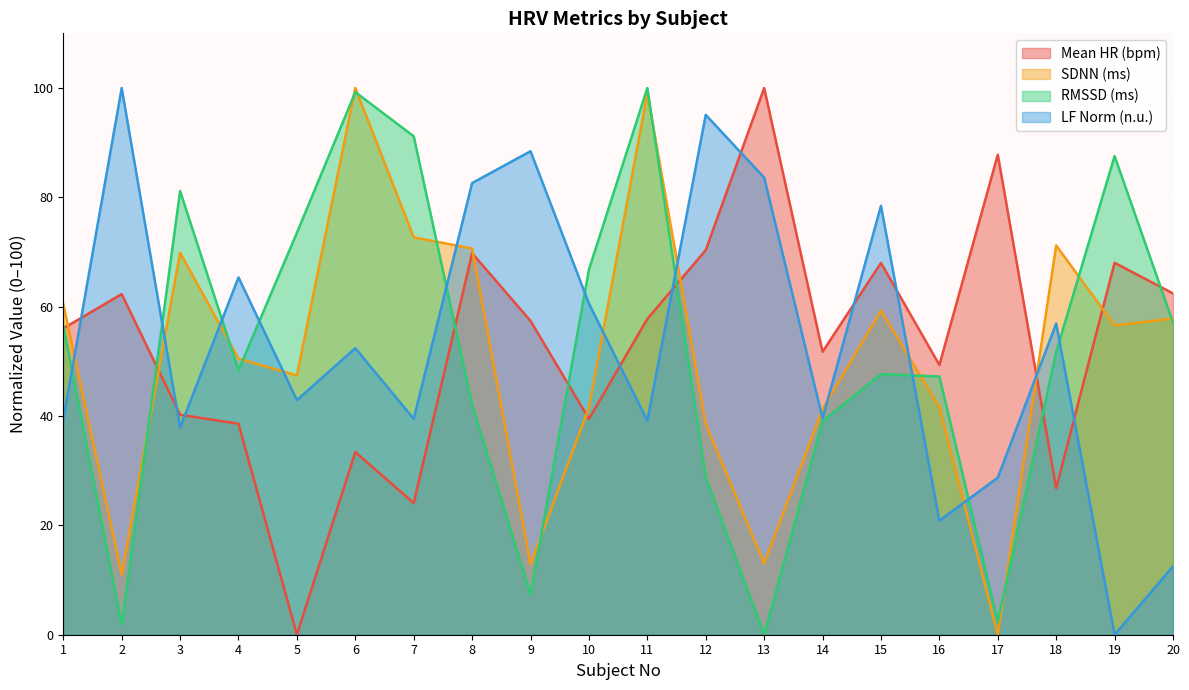

True or false: SDNN (ms) has more than 1 points higher than both neighbors.

True